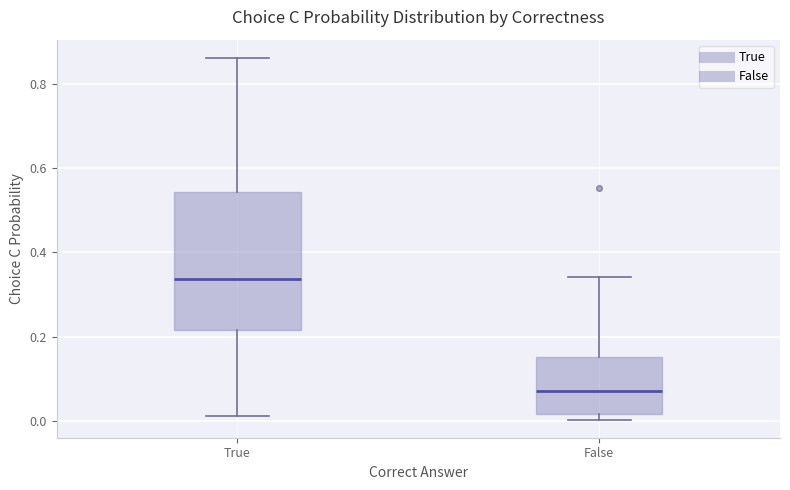

Comparing the boxes themselves (not the whiskers), which one is the tallest?

True